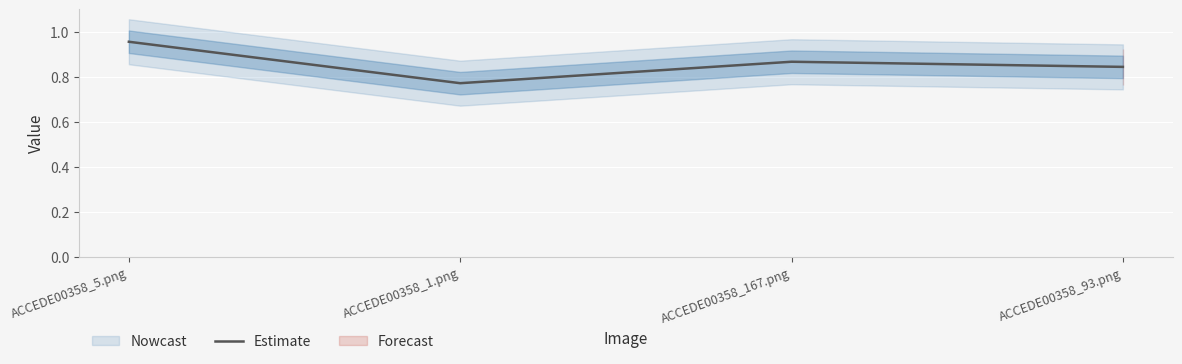

Is it true that the value at ACCEDE00358_5.png is 1.7?

False